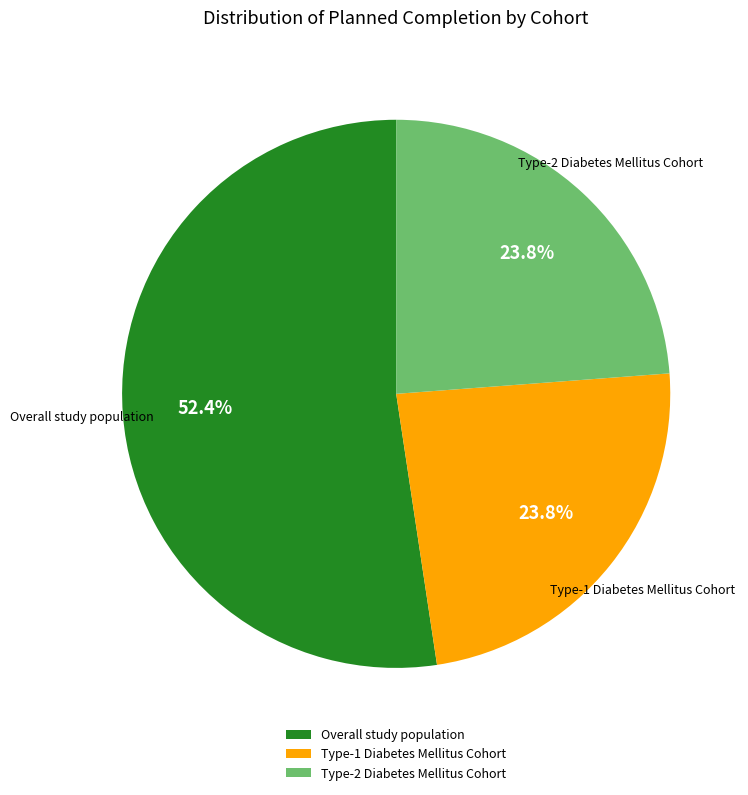

To the nearest percent, what is the combined percentage of Type-2 Diabetes Mellitus Cohort and Type-1 Diabetes Mellitus Cohort?

48%